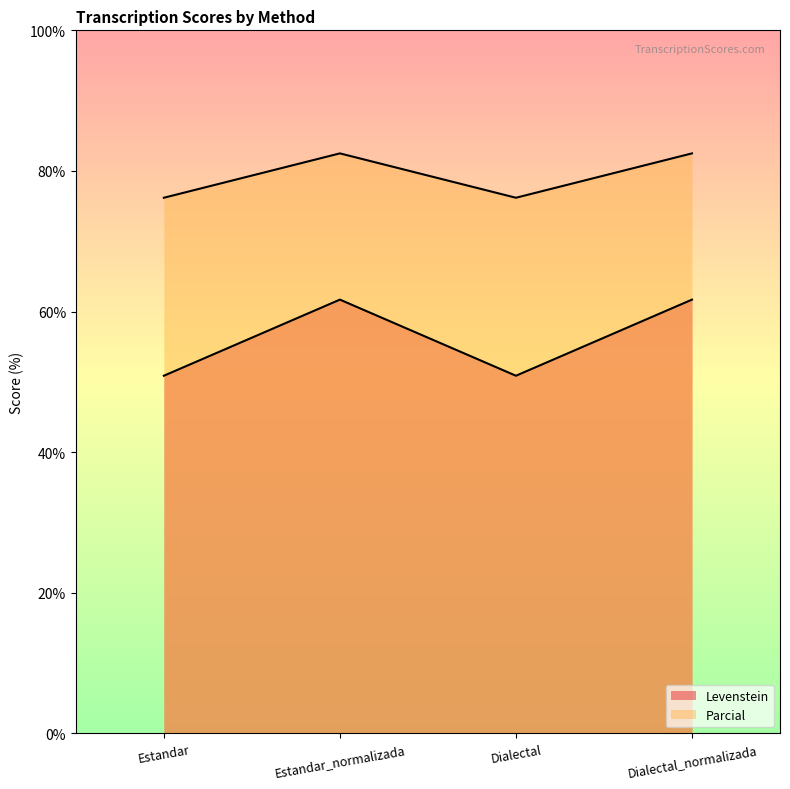

At how many categories does at least one series exceed 80?

2